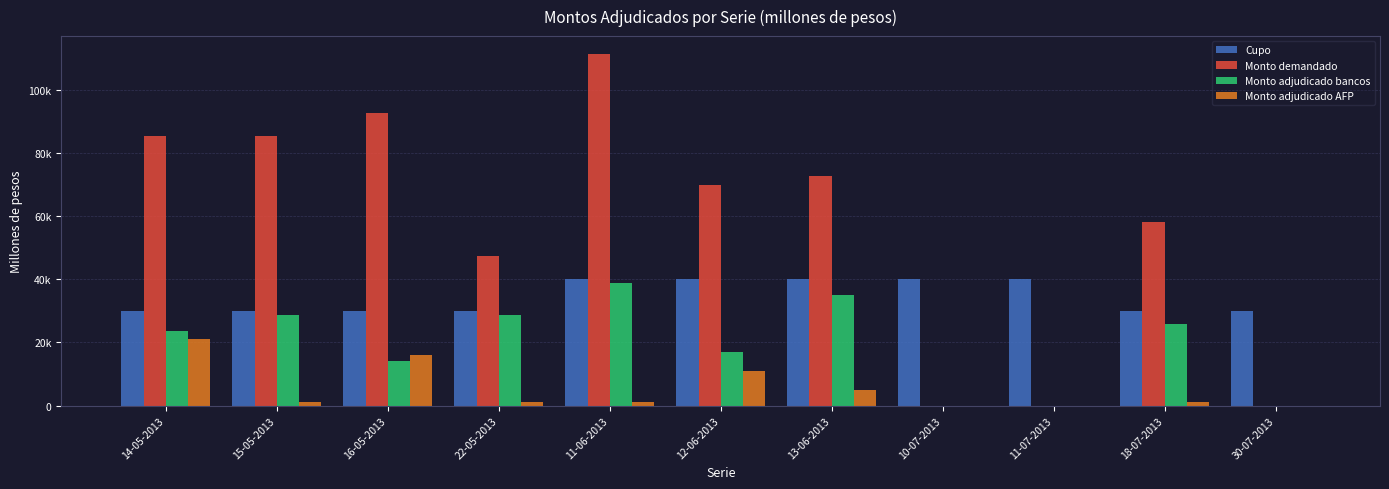

What is the difference between the maximum and second lowest values in the Cupo series?

10000